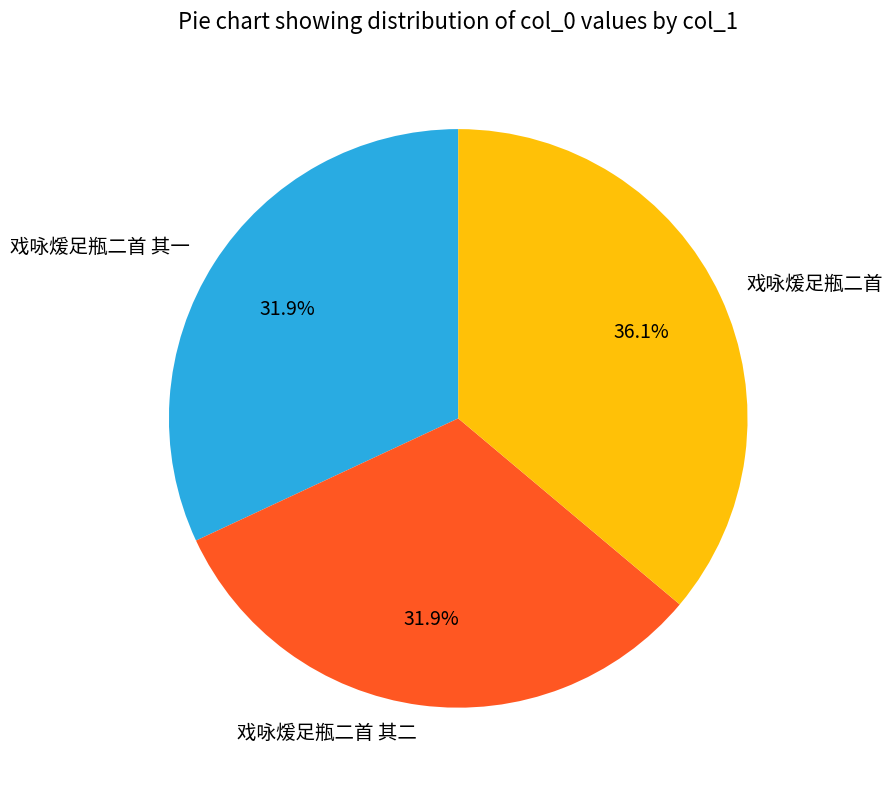

To the nearest percent, what is the combined percentage of 戏咏煖足瓶二首 其一 and 戏咏煖足瓶二首 其二?

64%